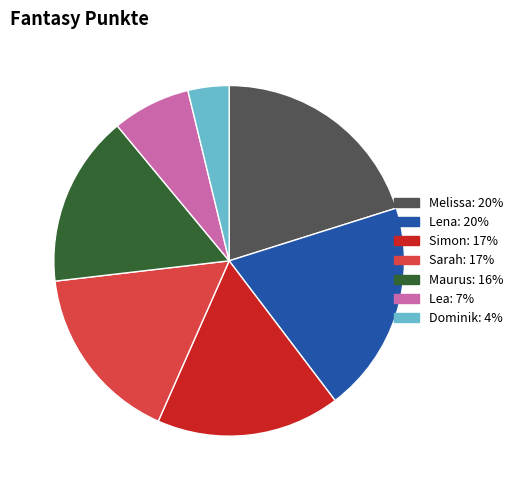

What is the smallest slice in the pie chart?

Dominik